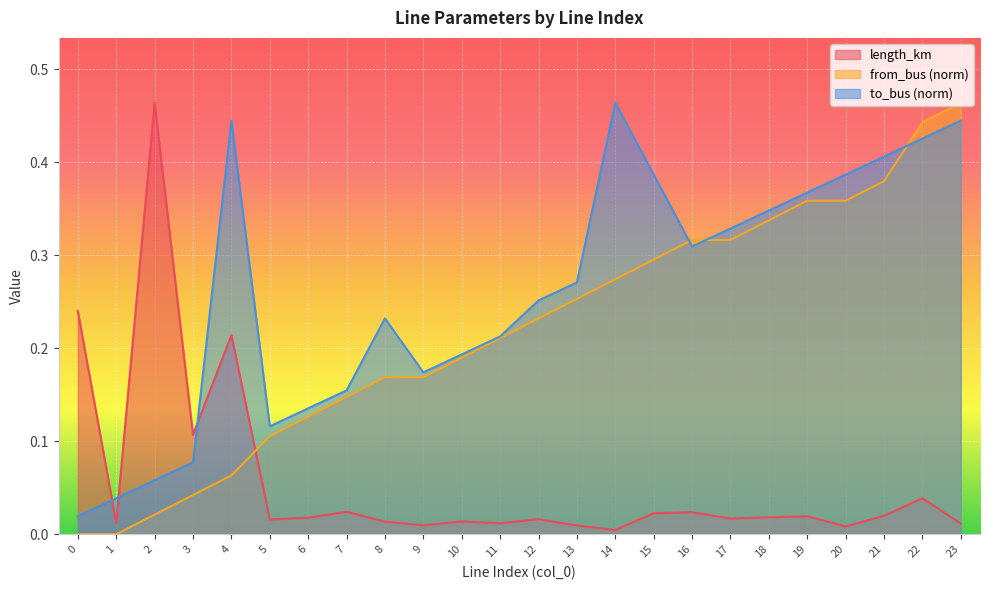

What is the difference between the from_bus values at 0 and 13?

0.3